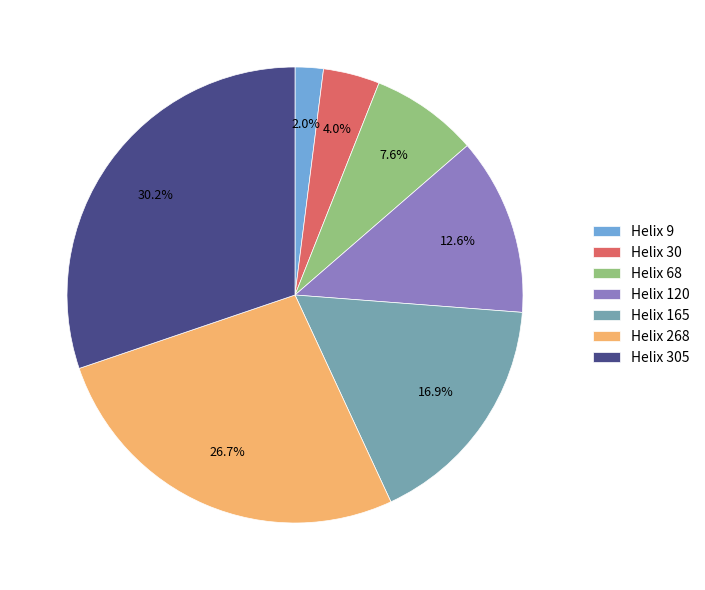

Does Helix 120 account for over 50% of the chart?

No